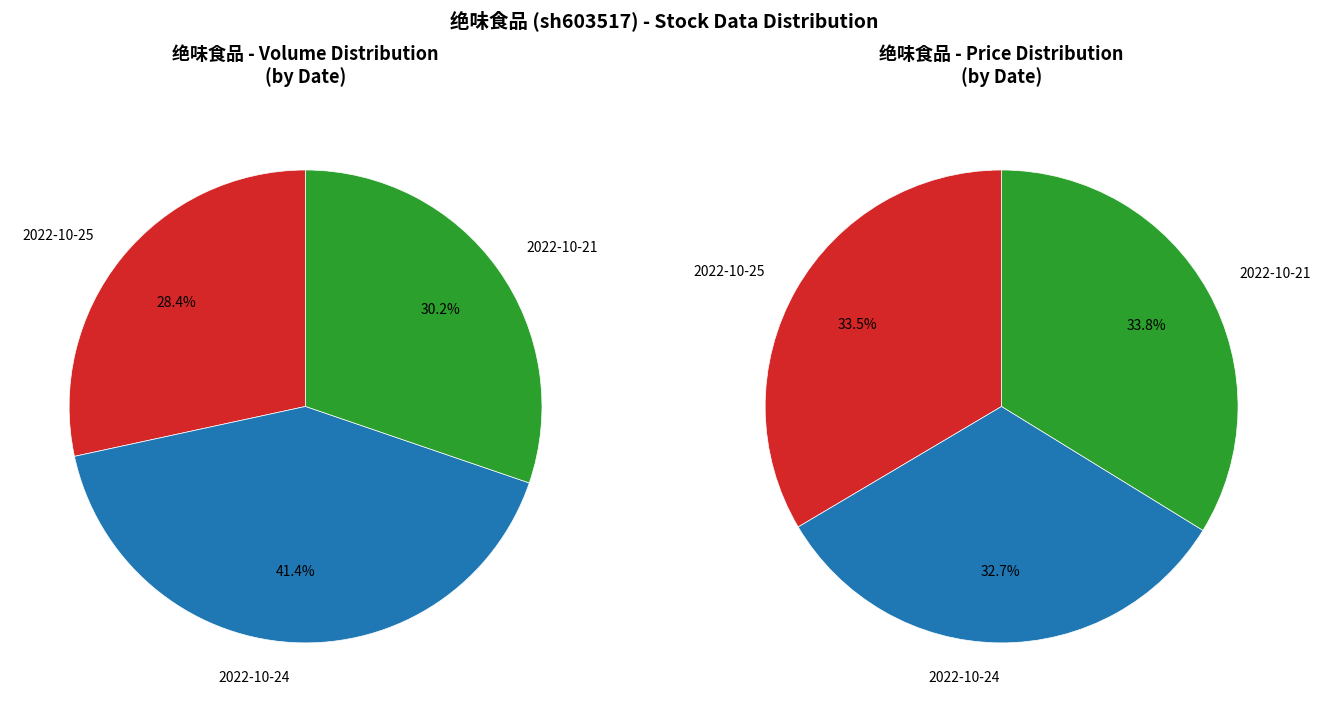

To the nearest percent, what is the average slice percentage?

33%